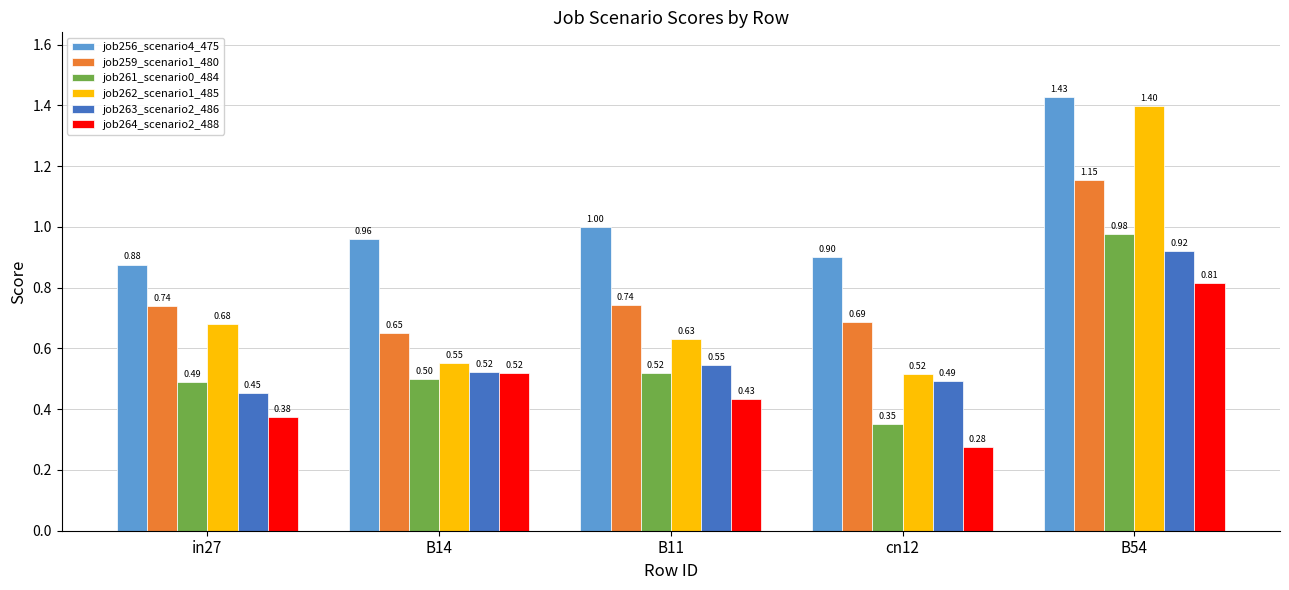

At which label does job262_scenario1_485 reach its peak?

B54